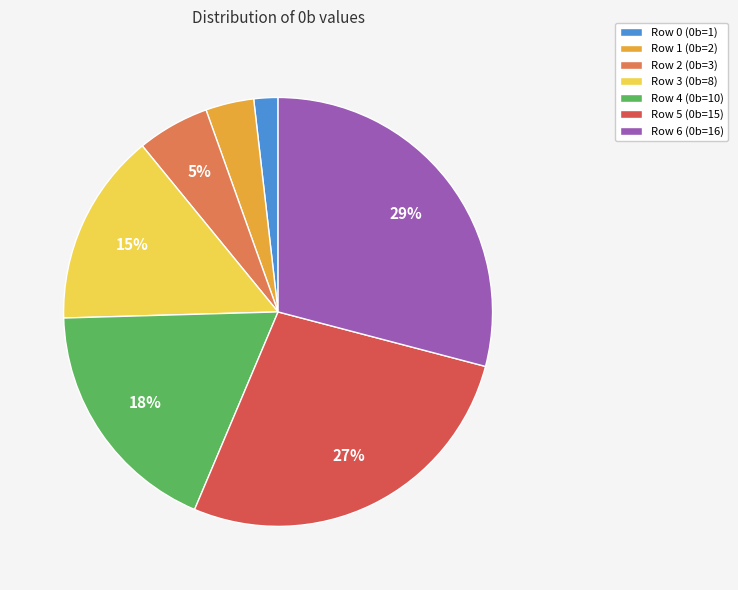

Is the sum of Row 5 (0b=15) and Row 3 (0b=8) greater than half?

No